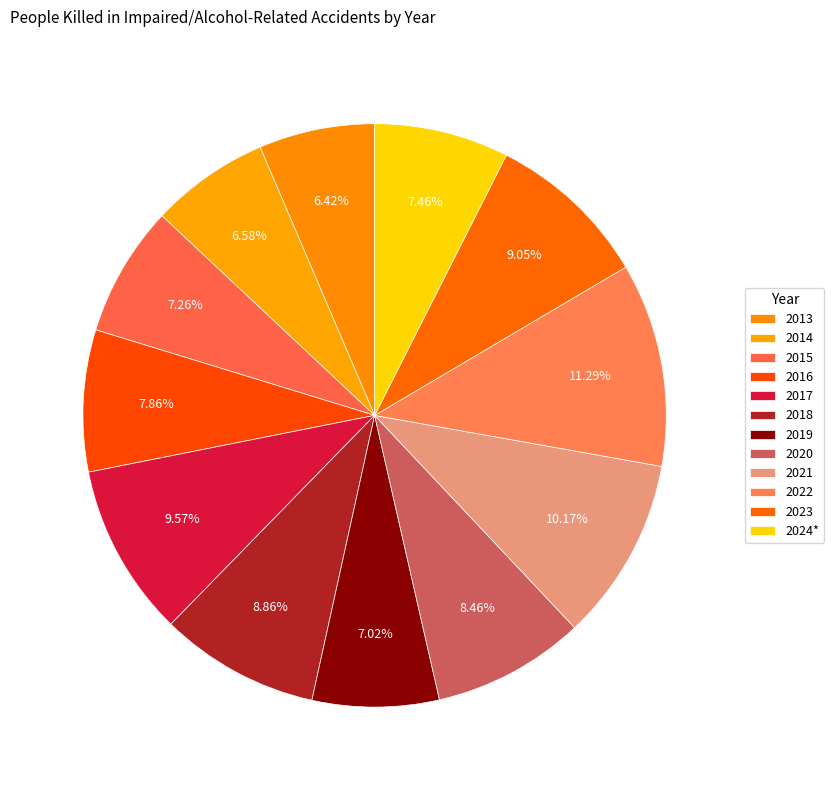

To the nearest percent, what percentage of the pie is 2022?

11%